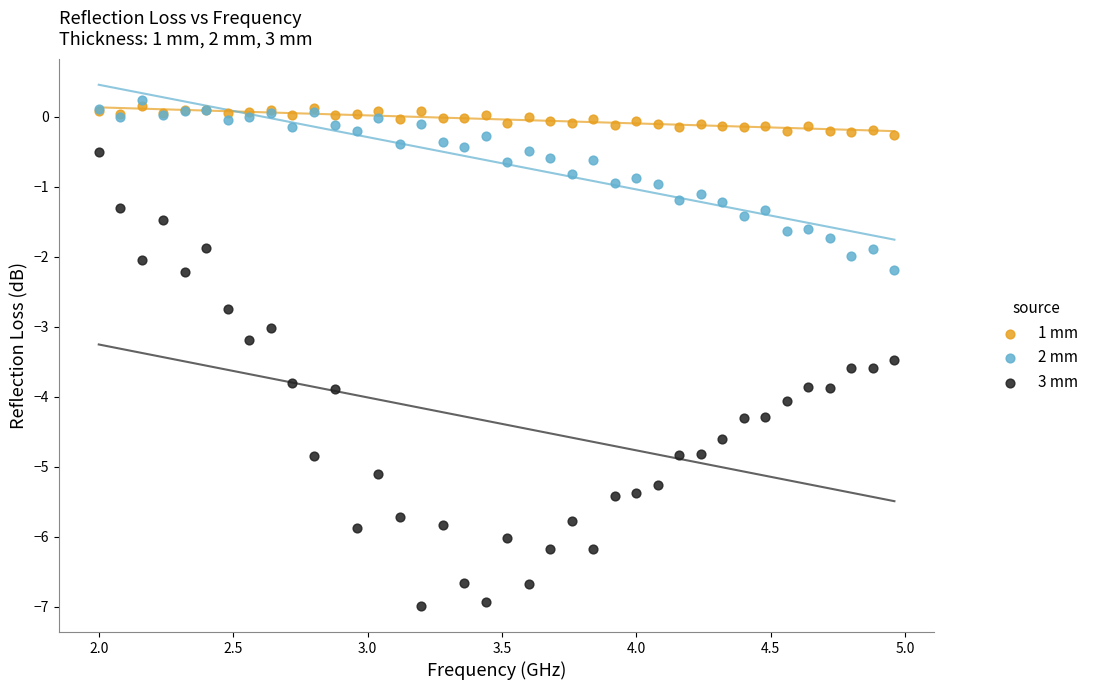

Which series reaches the maximum Y coordinate?

2 mm